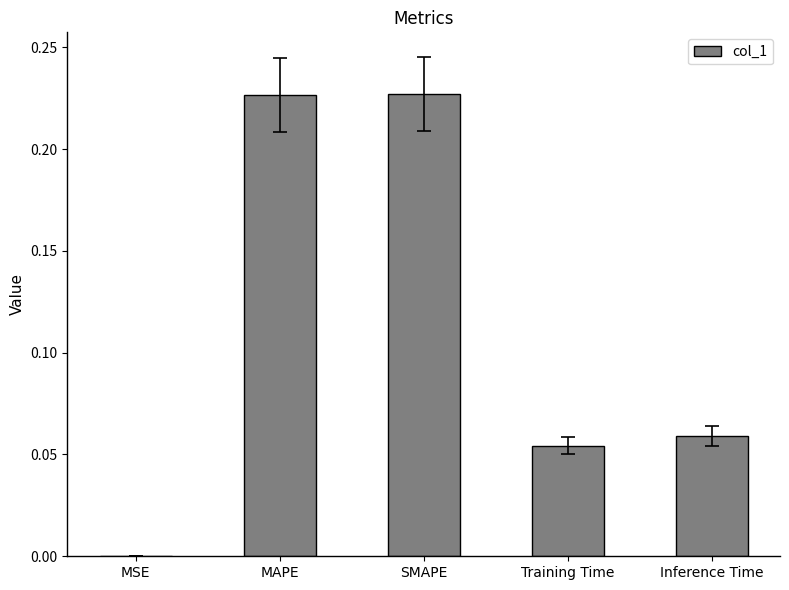

Which has a higher value, SMAPE or MSE?

SMAPE